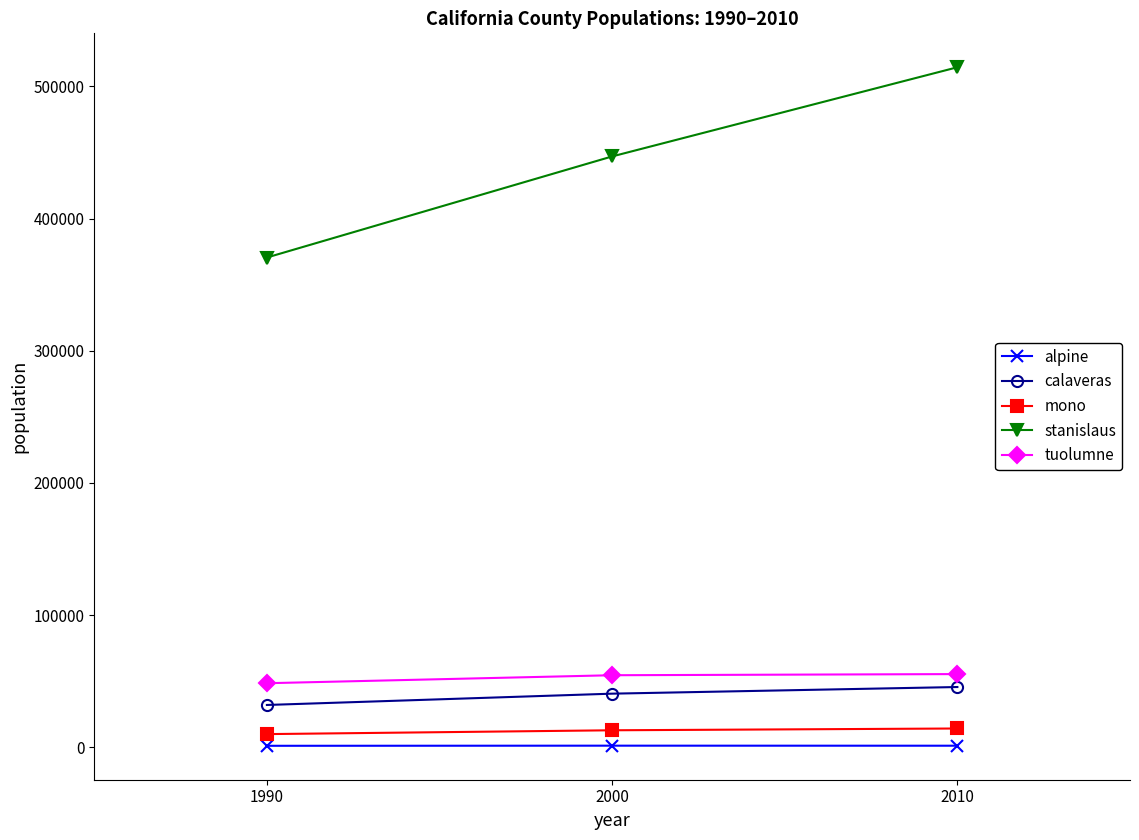

What is the greatest value displayed?

514453